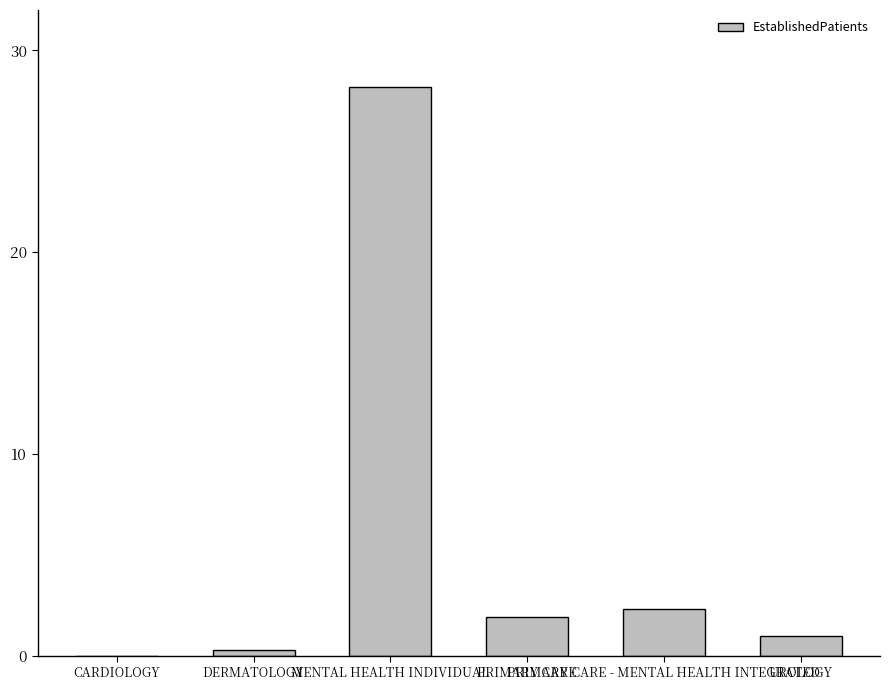

Between DERMATOLOGY and CARDIOLOGY, which is larger?

DERMATOLOGY